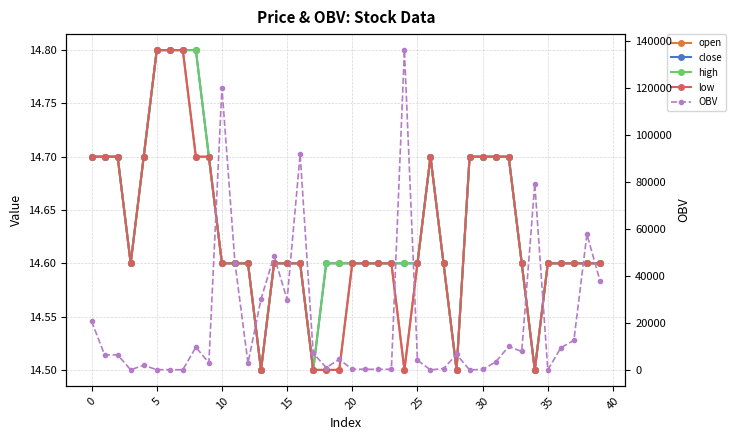

Where is the first local maximum for close?

26